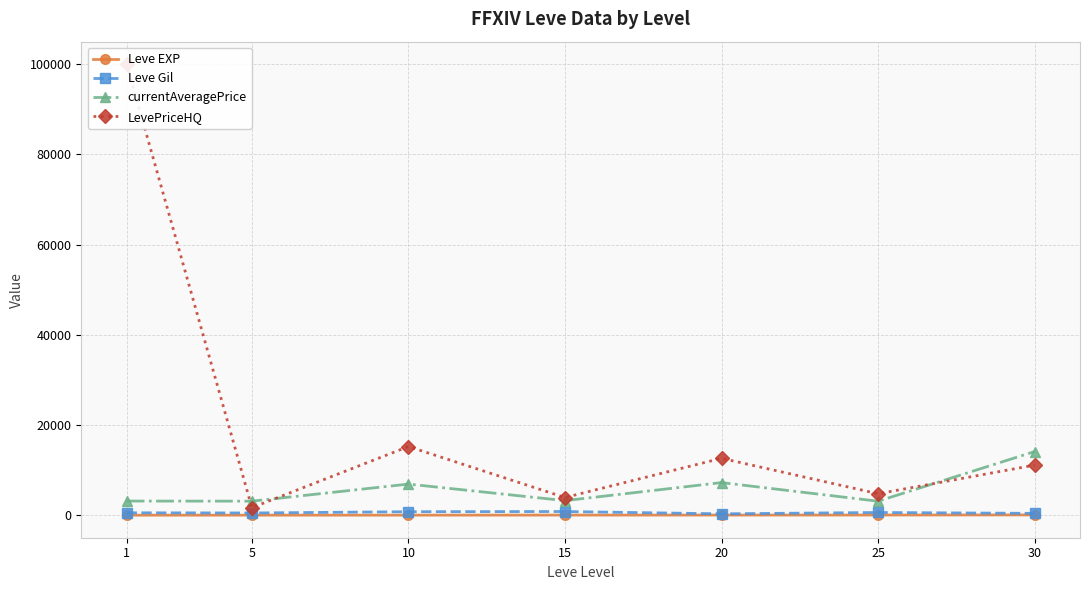

What is the average value of the currentAveragePrice series?

5826.9